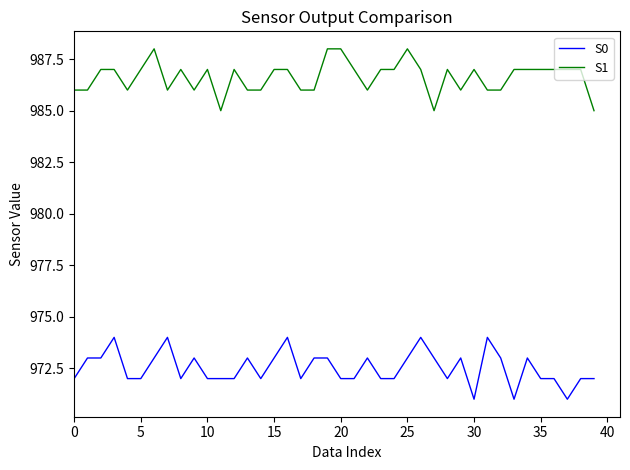

What are all the series names shown in the legend?

S0, S1